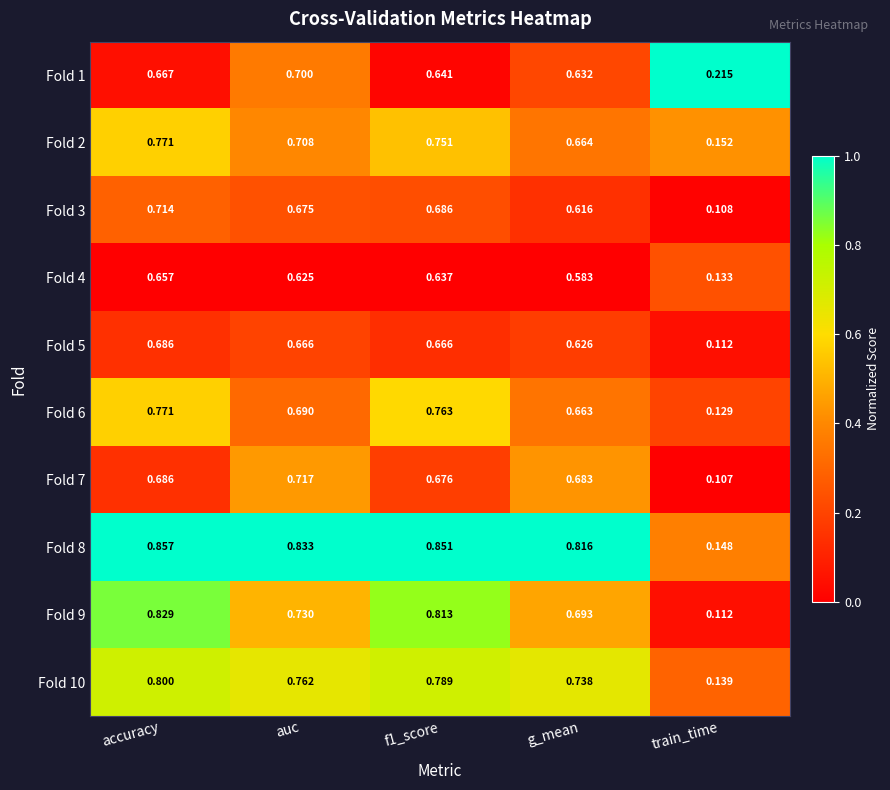

Which series has the largest total across all categories?

Fold 8